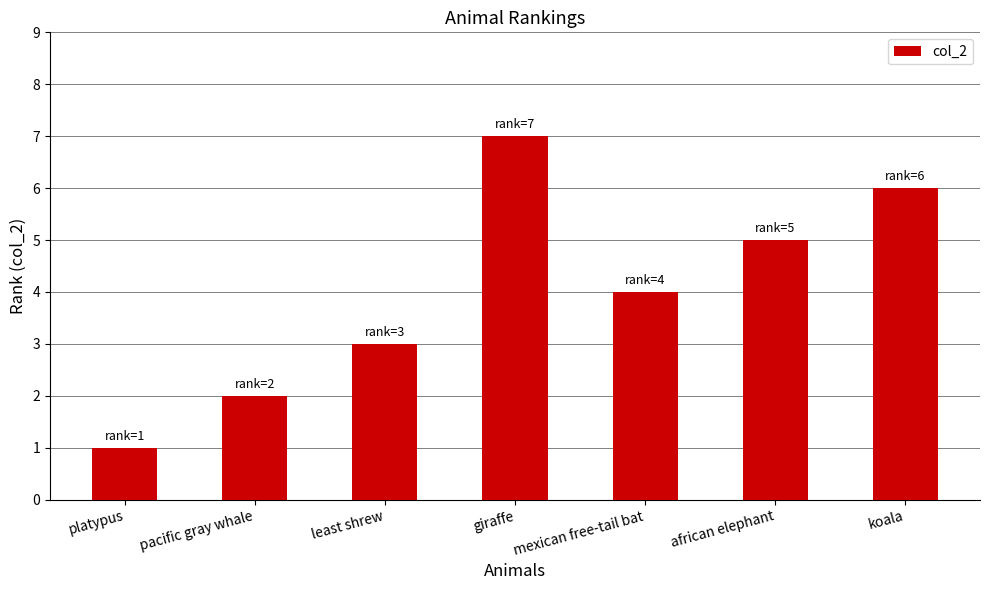

True or false: the data shows 5 at african elephant.

True